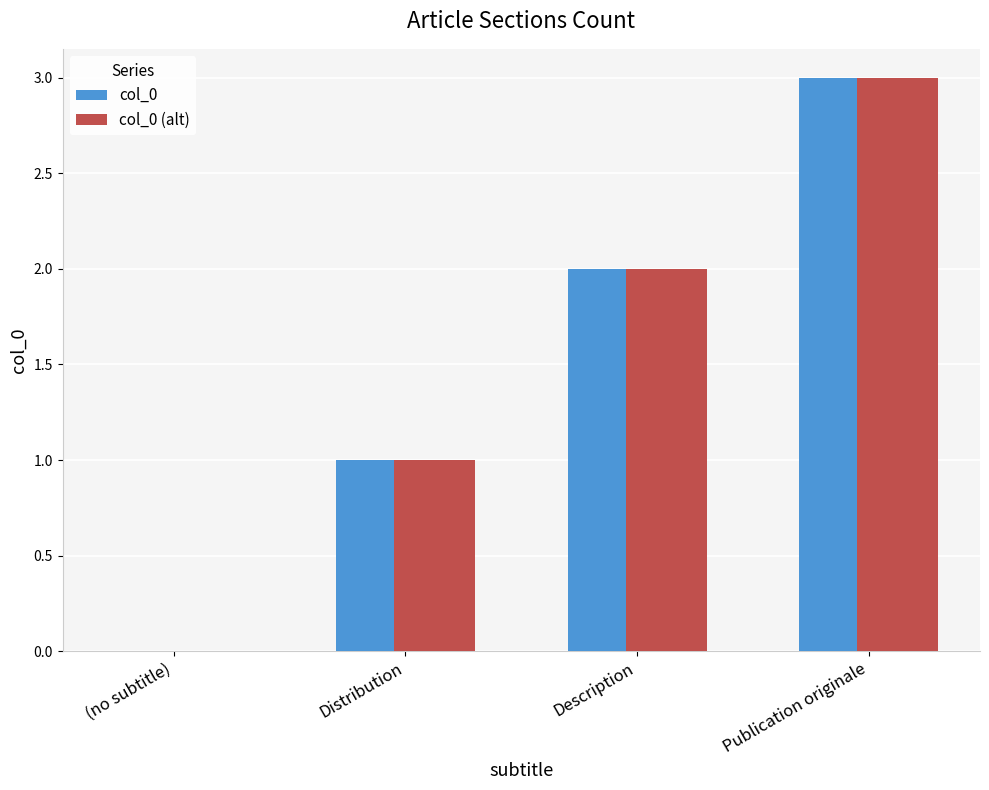

At which category is the sum across all series the highest?

Publication originale